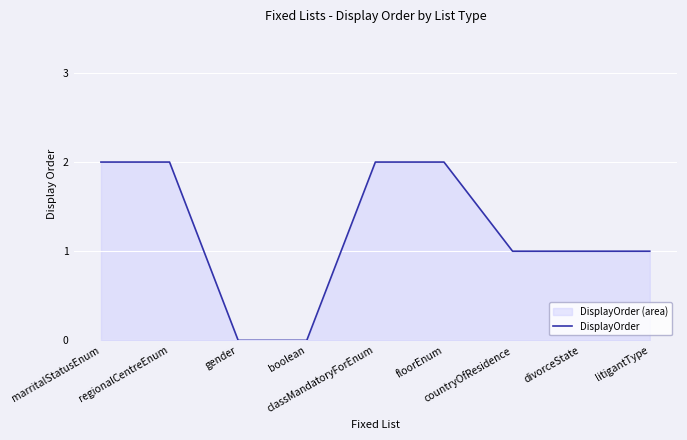

True or false: the data has more than 2 interior local peaks.

False